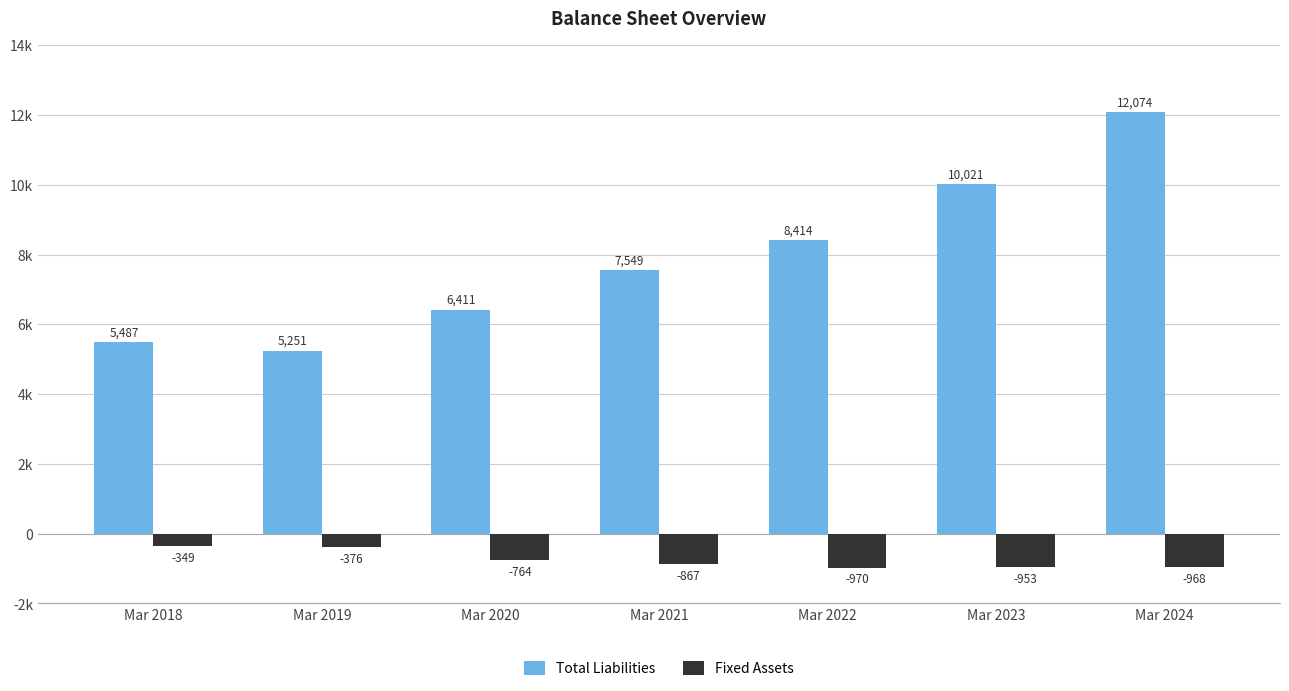

What are all the series names shown in the legend?

Total Liabilities, Fixed Assets